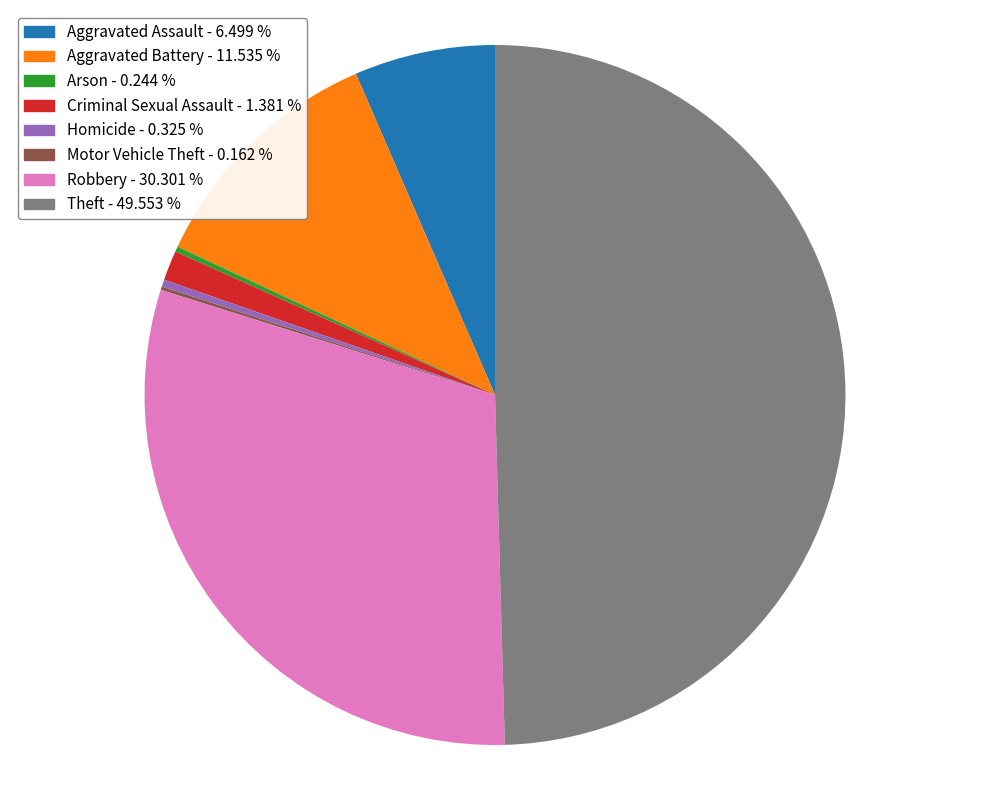

Which slice is the largest?

Theft